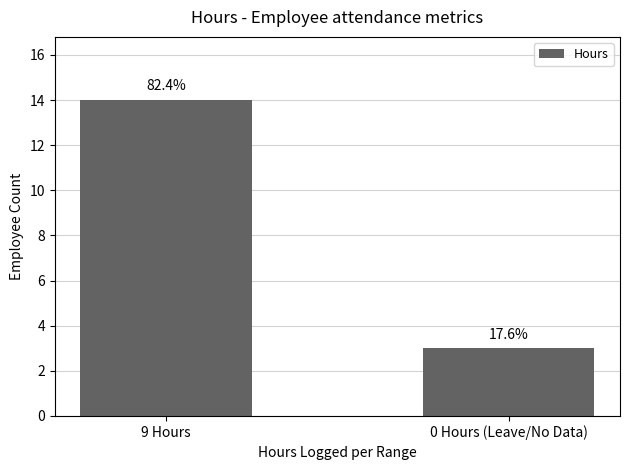

Reading left to right, extract all data points from this chart.

9 Hours=14	0 Hours (Leave/No Data)=3